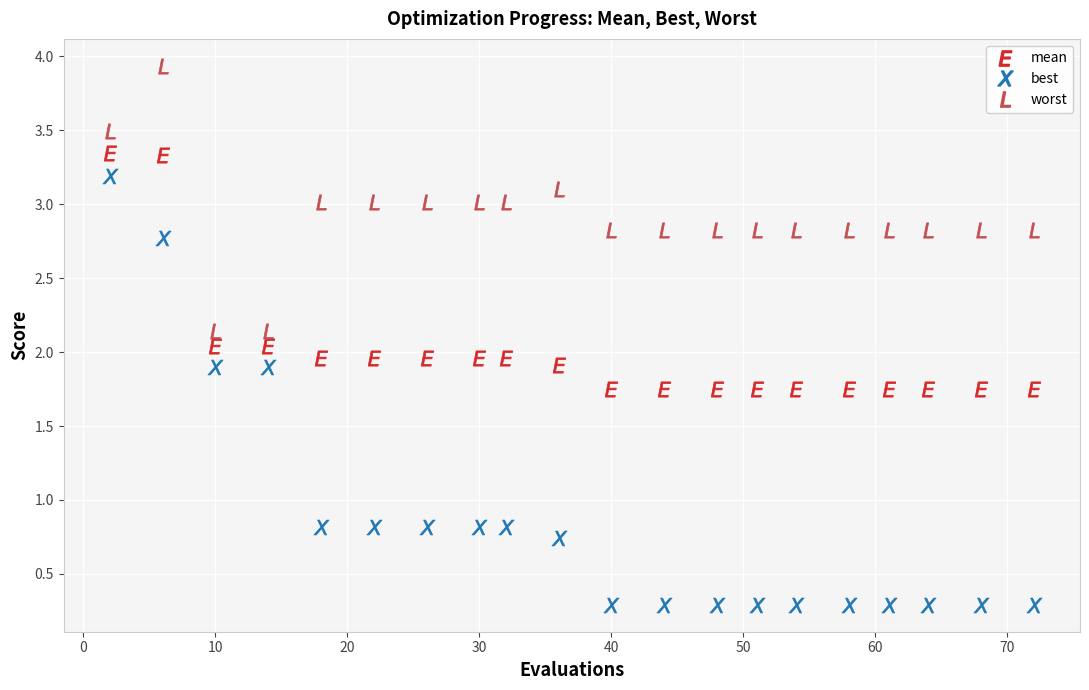

Which series contains the lowest Y value?

best